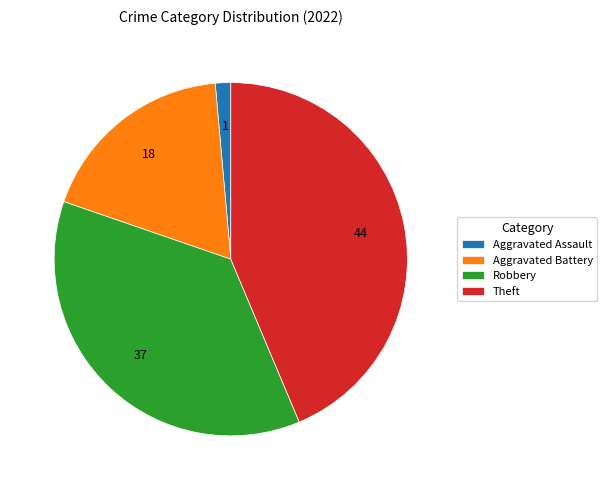

How many slices are in this pie chart?

4